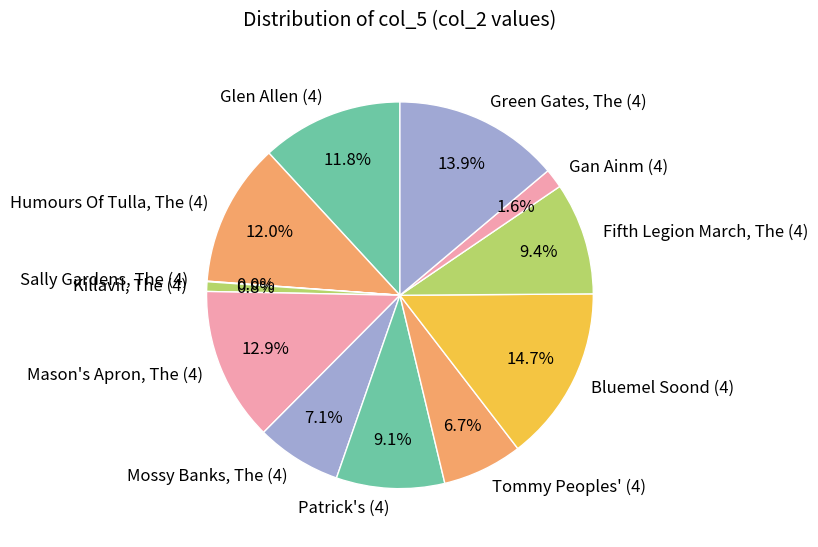

Which slice is the largest?

Bluemel Soond (4)